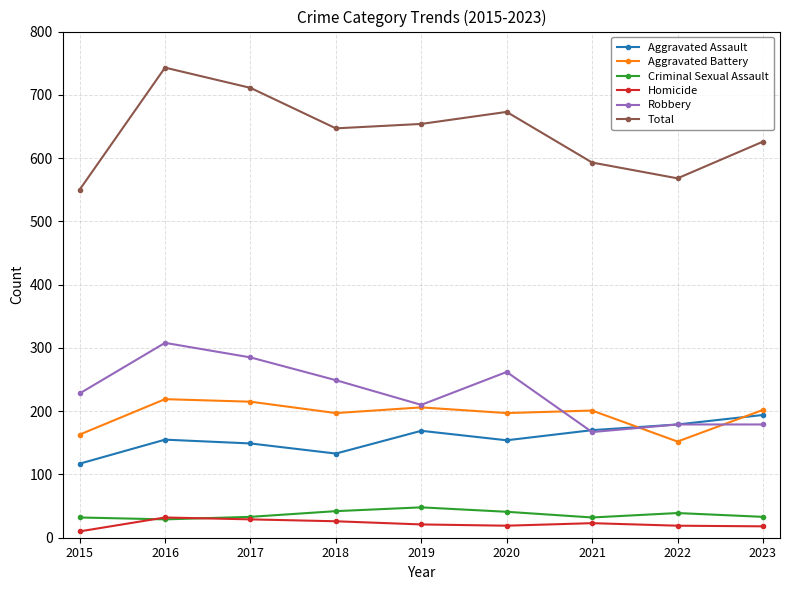

Which series changed the most between 2015 and 2019?

Total